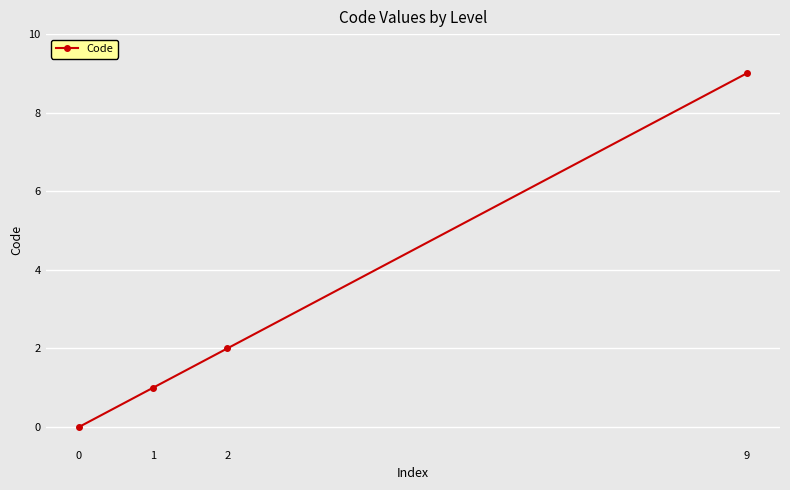

Reading right to left, extract all data points from this chart.

9	2	1	0